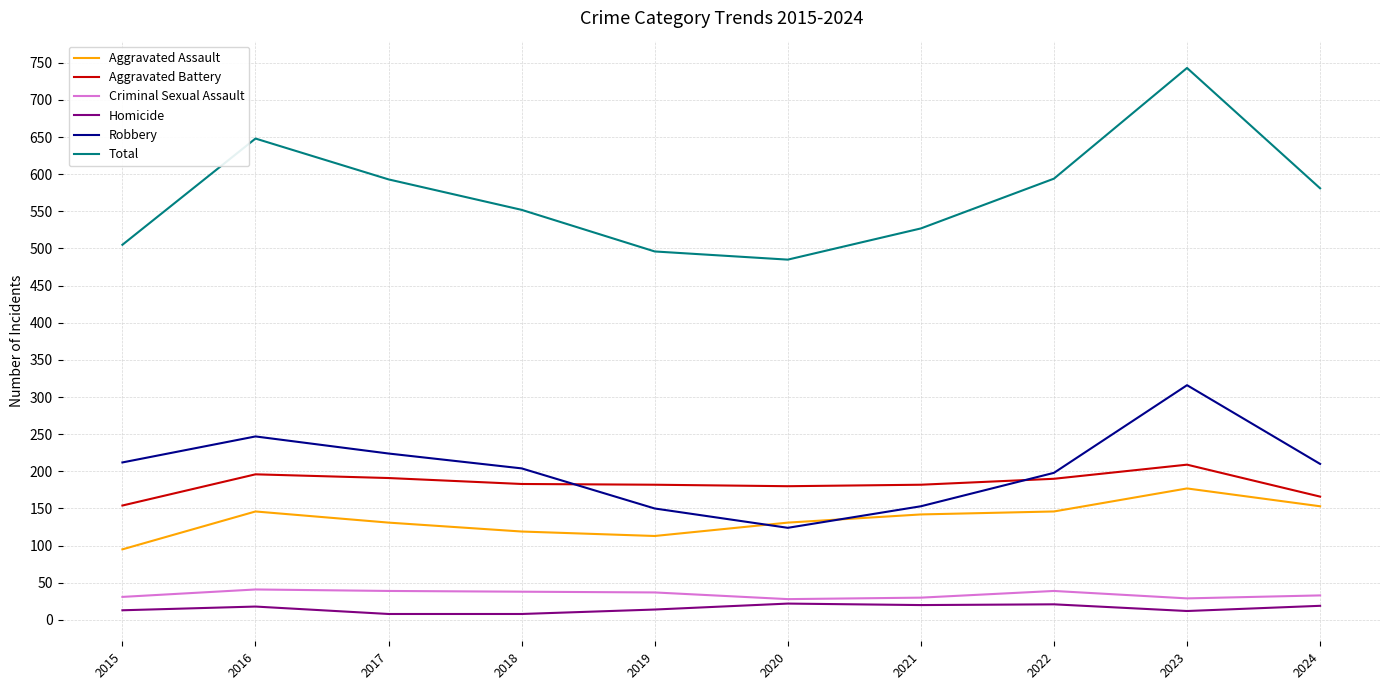

Which series has the largest total across all categories?

Total